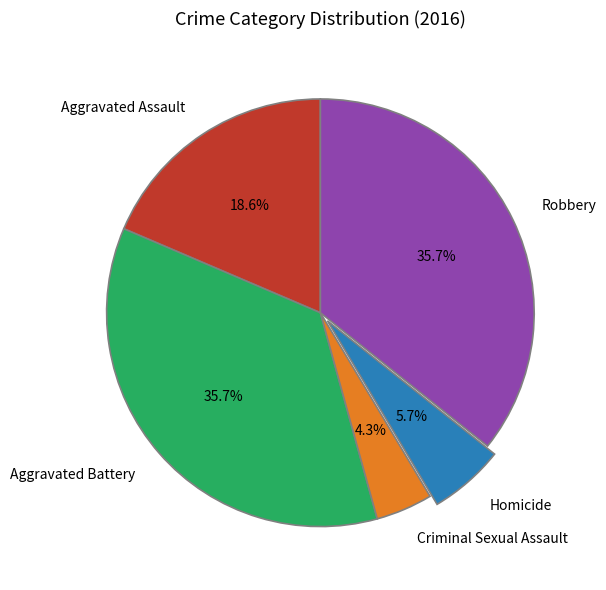

Which has a higher value, Criminal Sexual Assault or Aggravated Assault?

Aggravated Assault